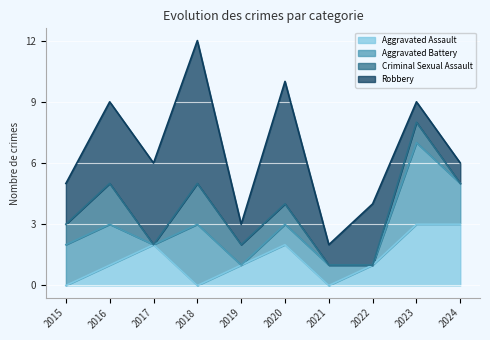

Rank the series at 2023 from highest to lowest value.

Aggravated Battery, Aggravated Assault, Criminal Sexual Assault, Robbery